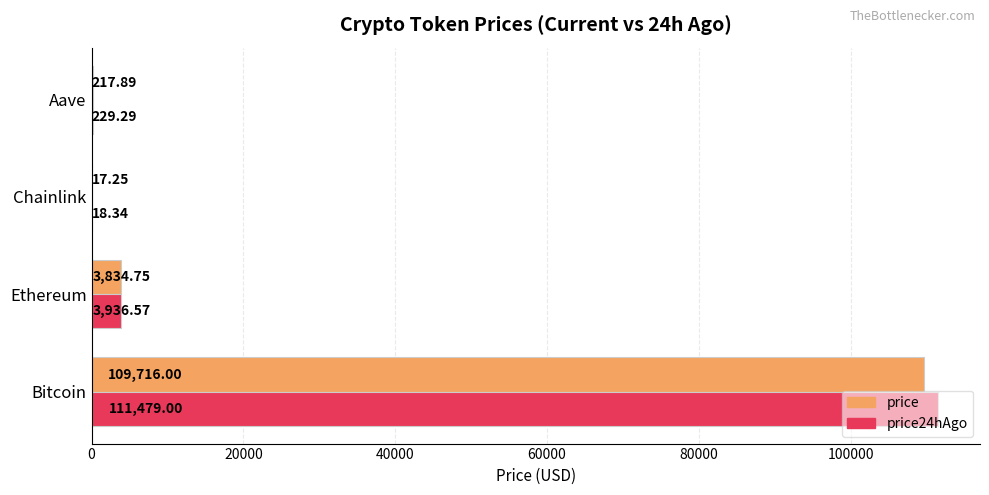

Which series changed the most between Ethereum and Chainlink?

price24hAgo